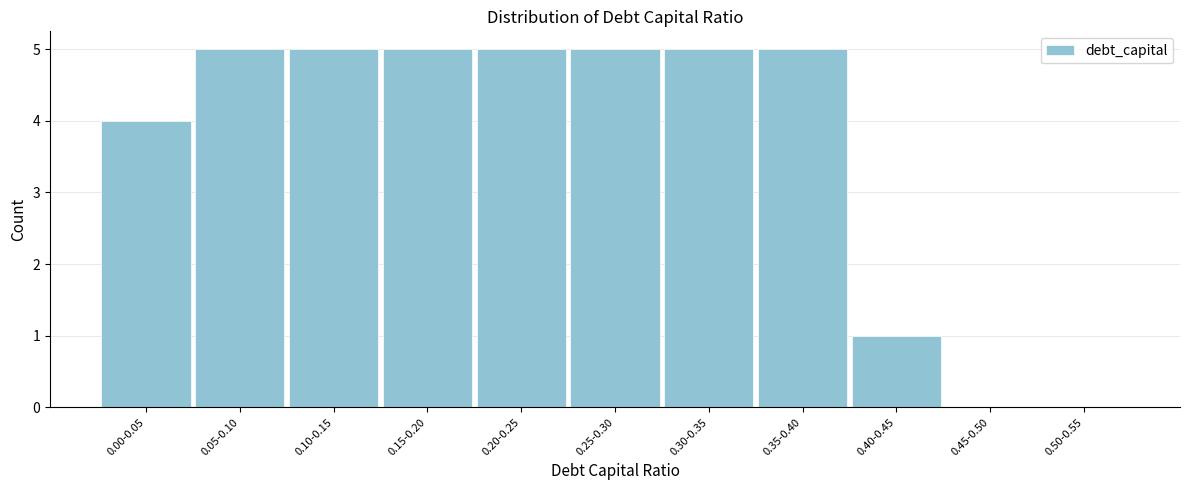

Reading right to left, what are all the values shown in this chart?

0.50-0.55=0	0.45-0.50=0	0.40-0.45=1	0.35-0.40=5	0.30-0.35=5	0.25-0.30=5	0.20-0.25=5	0.15-0.20=5	0.10-0.15=5	0.05-0.10=5	0.00-0.05=4